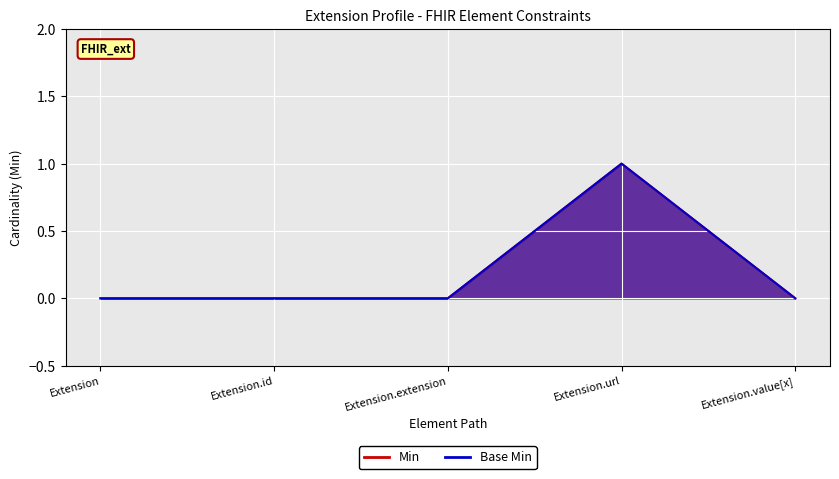

True or false: Min and Base Min cross at least once.

False